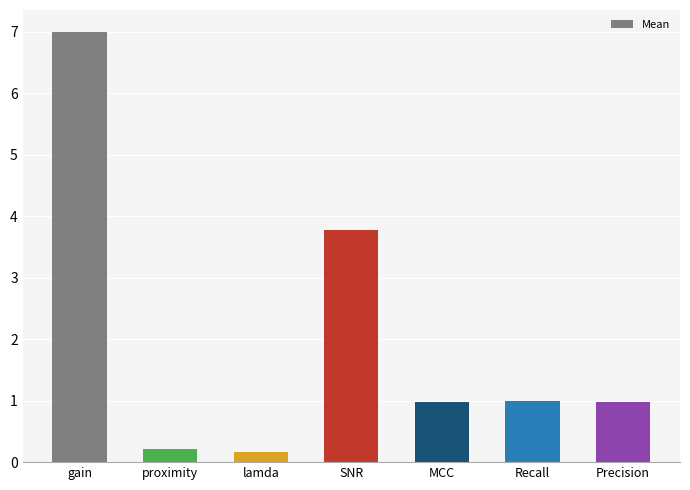

Does the chart contain any negative values?

No